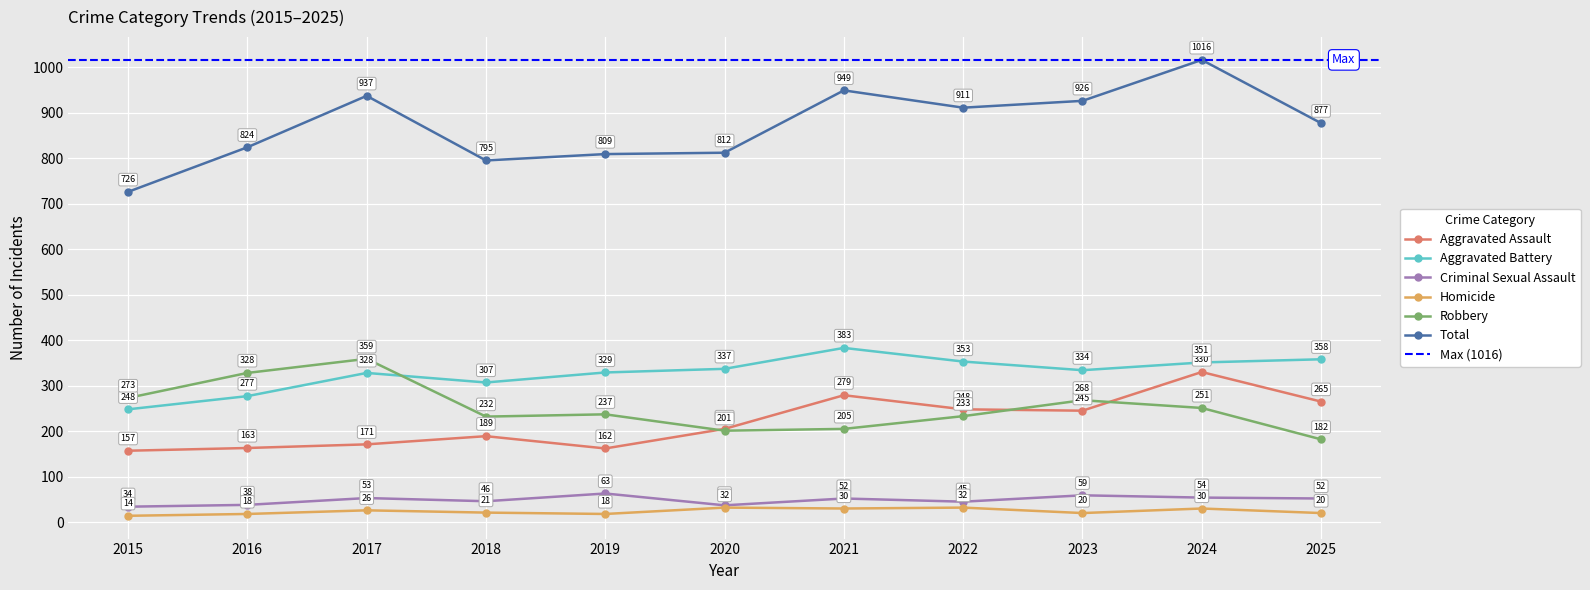

True or false: Total and Robbery intersect in this chart.

False